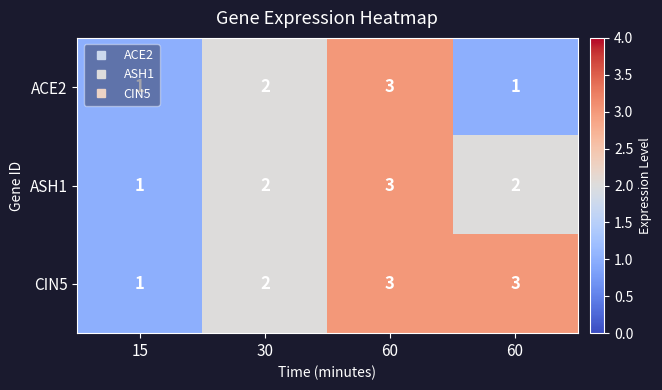

How many series are shown in this chart?

3